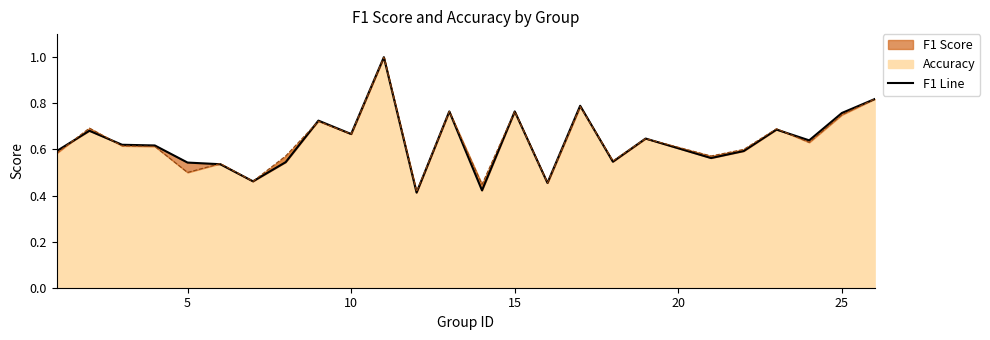

What is the difference between the maximum and minimum values in the accuracy line series?

0.6